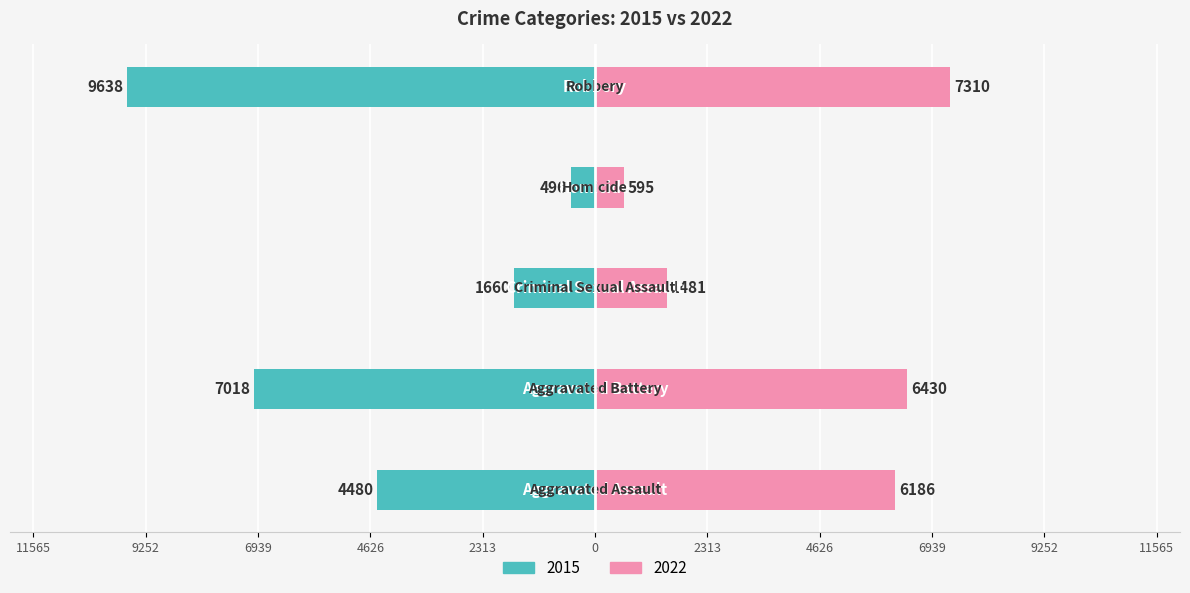

Reading left to right, extract all data points from this chart.

2015: -4480	-7018	-1660	-496	-9638
2022: 6186	6430	1481	595	7310